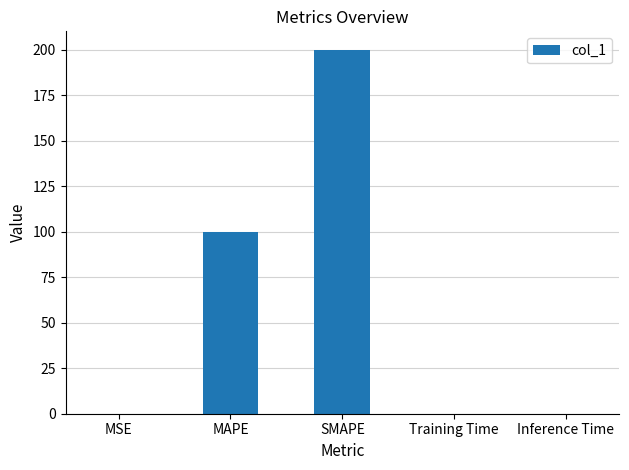

Which category has the highest value across all series?

SMAPE